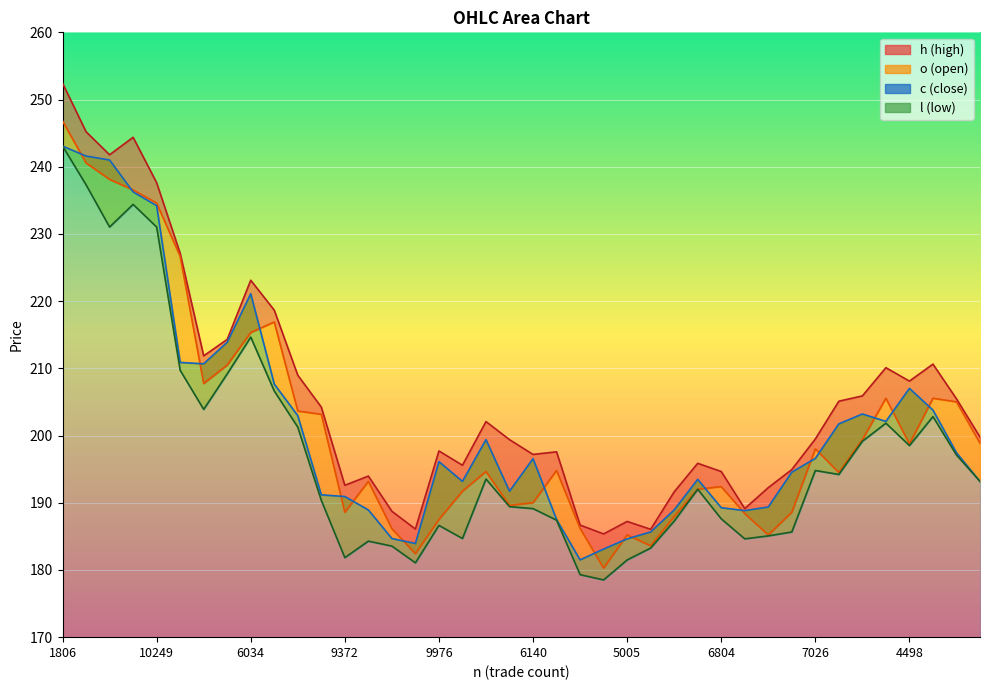

At which category does l reach its first local peak?

5330